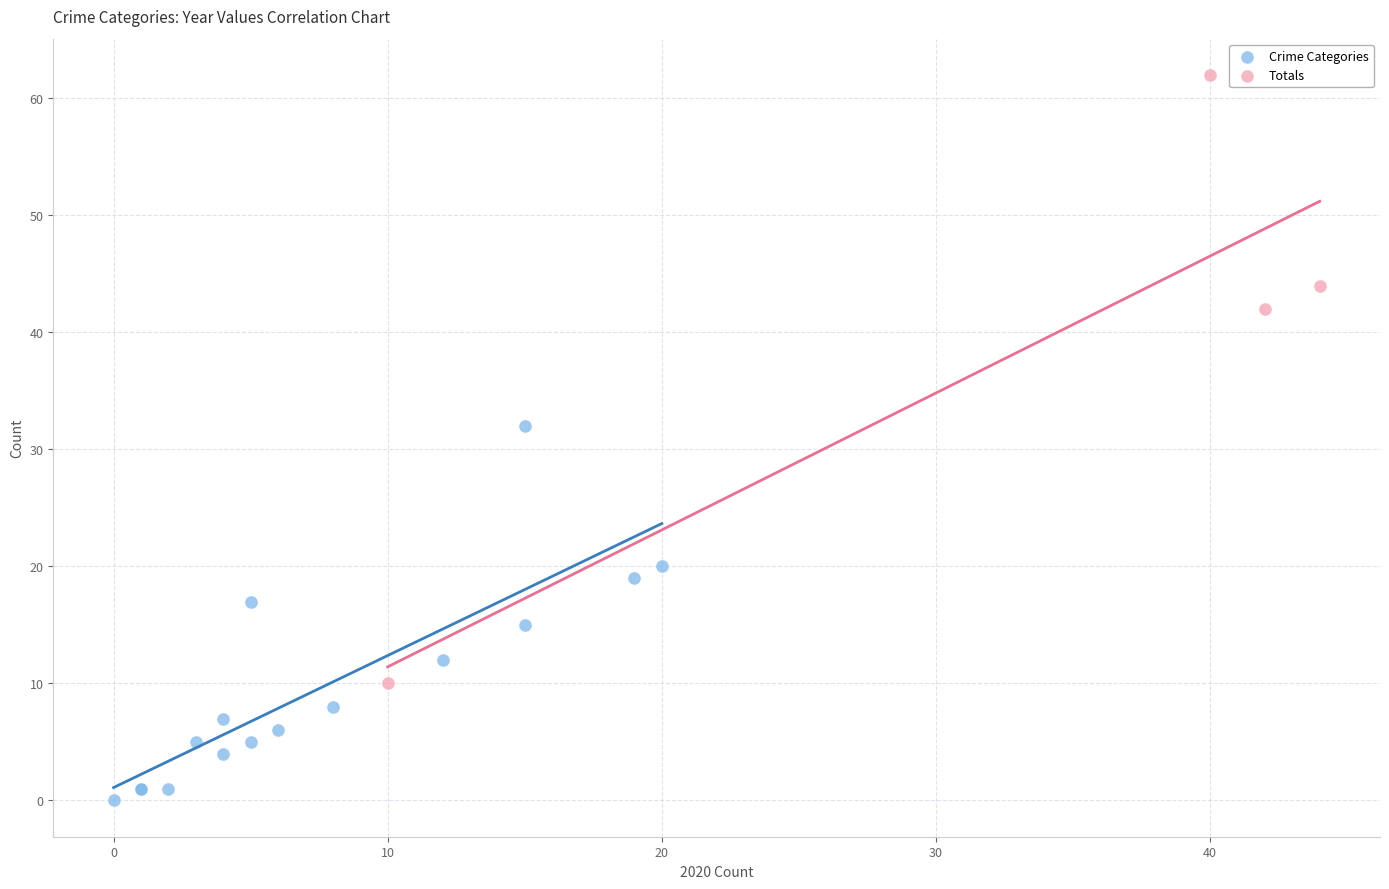

Which series has the widest spread of Y values?

Totals